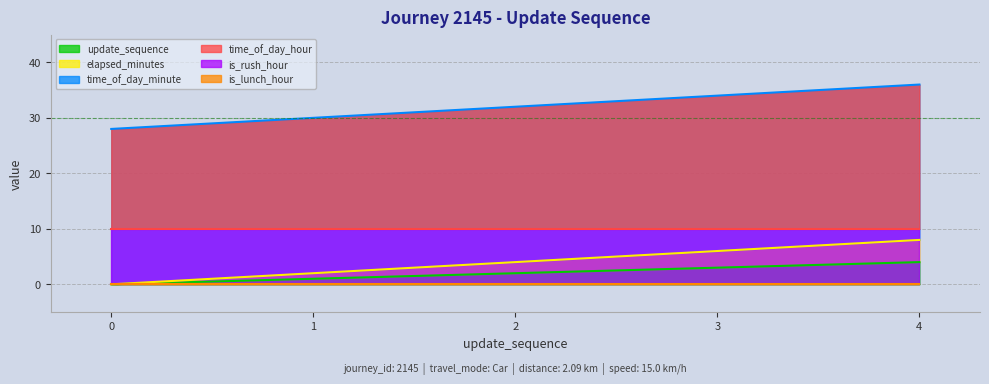

List the labels in order of update_sequence value, smallest first.

0, 1, 2, 3, 4